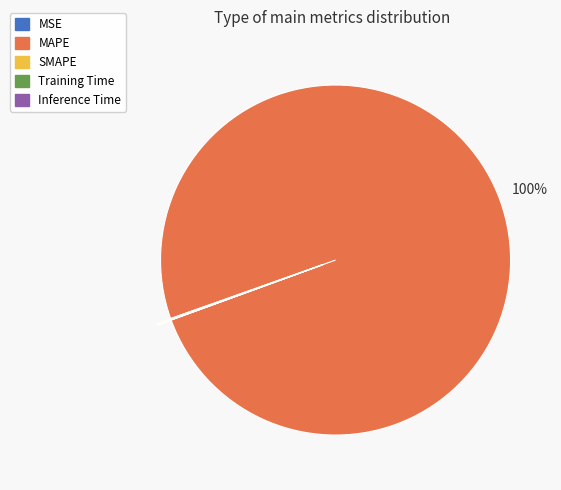

Which slice is the largest?

MAPE